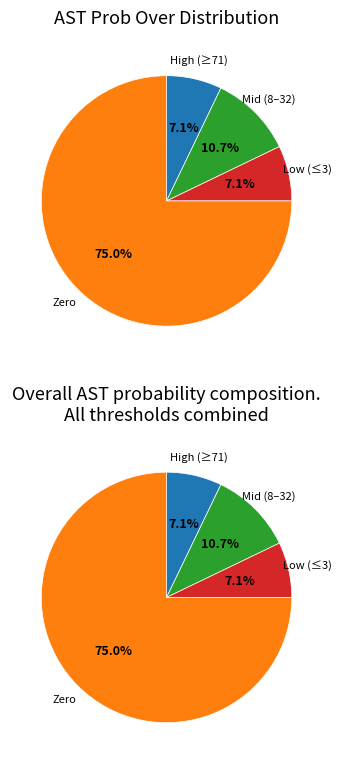

Is there a majority slice in this chart?

Yes